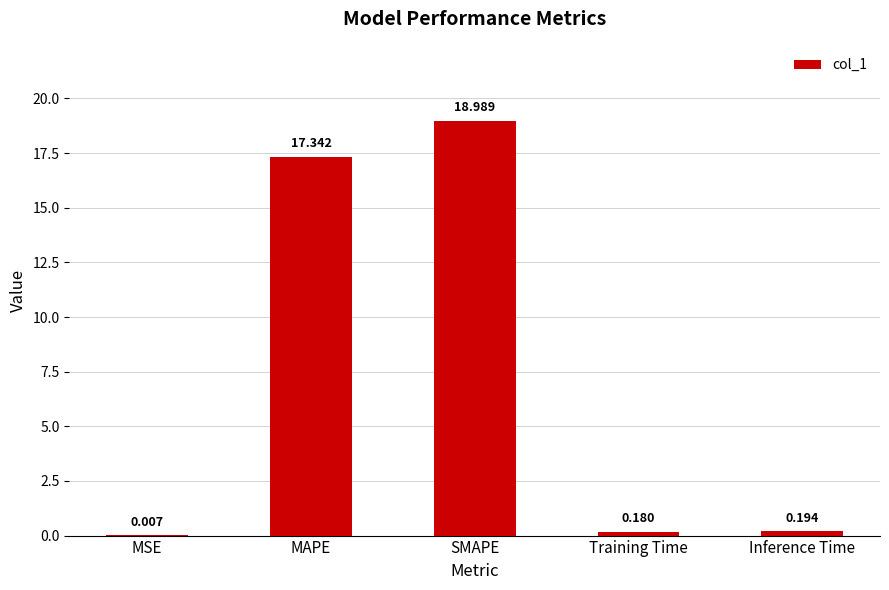

Which label corresponds to the largest value in the chart?

SMAPE